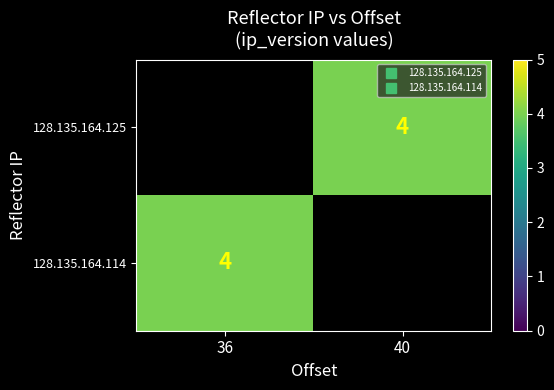

The value of 128.135.164.114 at 36 is 4.0. True or false?

True